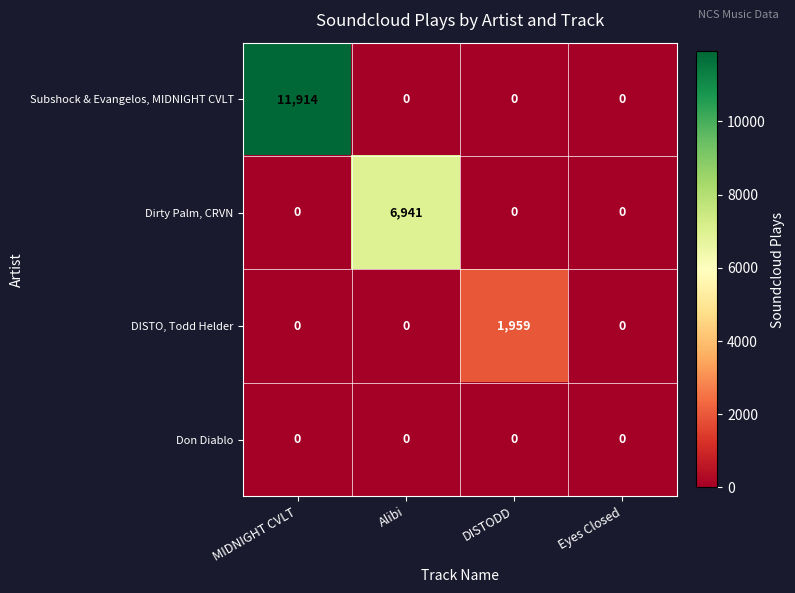

Reading left to right, extract all data points from this chart.

Subshock & Evangelos, MIDNIGHT CVLT: 11914	0	0	0
Dirty Palm, CRVN: 0	6941	0	0
DISTO, Todd Helder: 0	0	1959	0
Don Diablo: 0	0	0	0